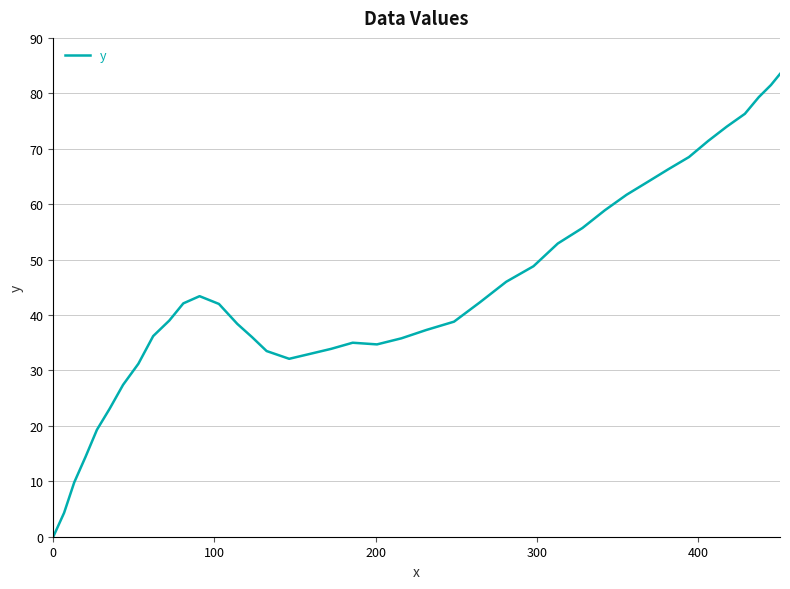

What is the difference between the maximum and minimum values?

83.5